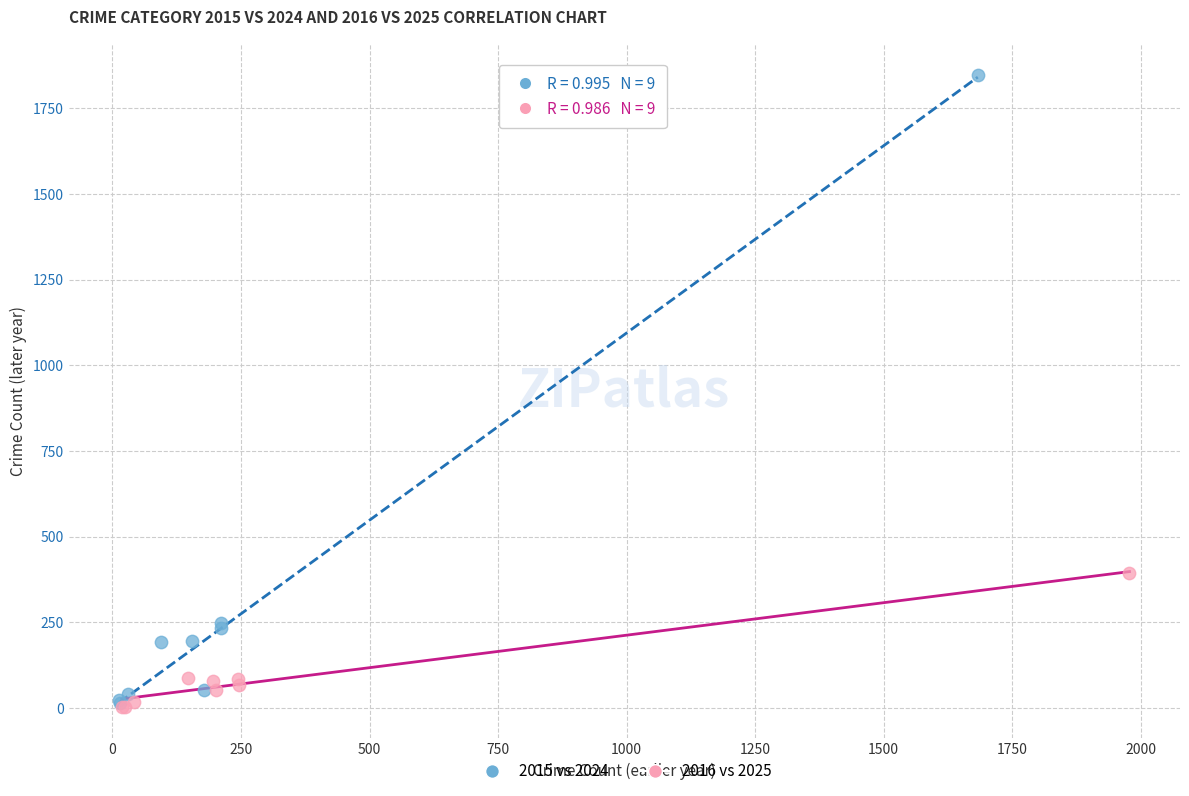

Which series has the largest Y range (max minus min)?

2015 vs 2024